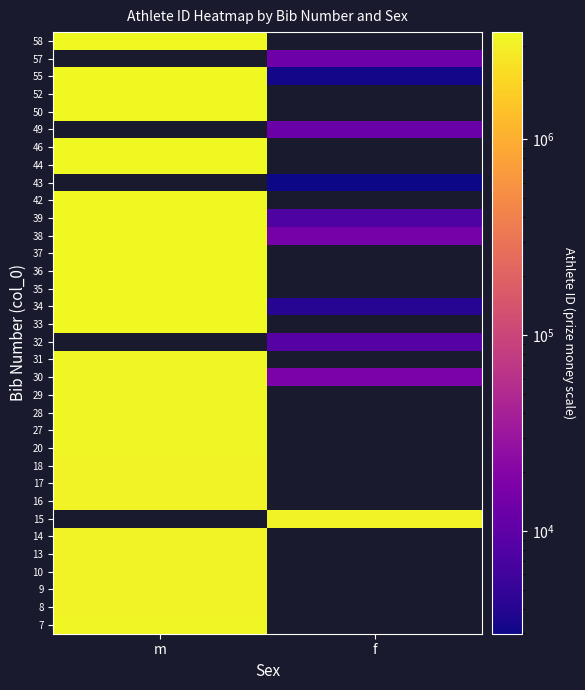

List the labels in order of 13 value, largest first.

m, f